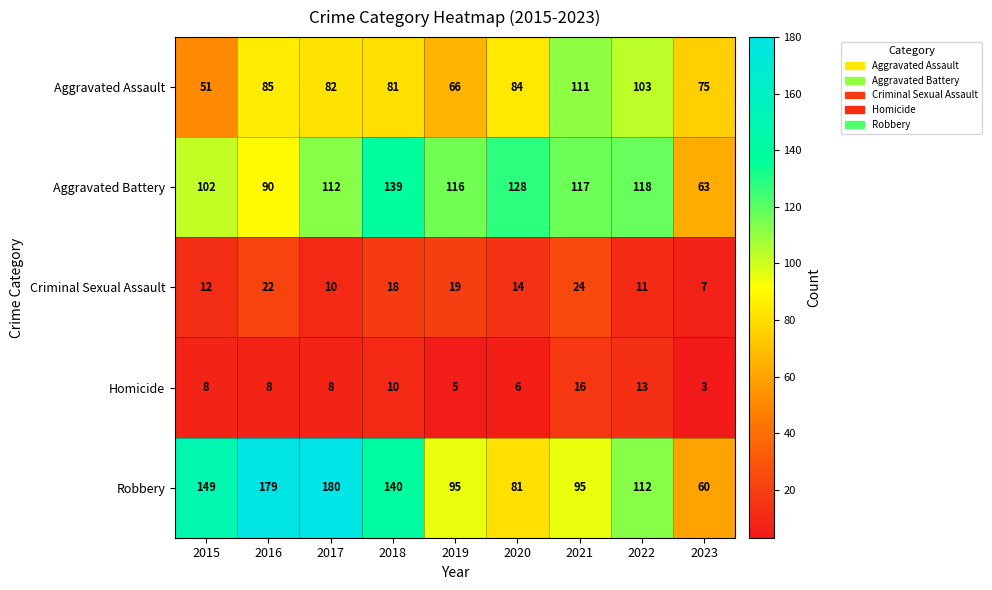

True or false: Robbery has a value of 180 at 2017.

True